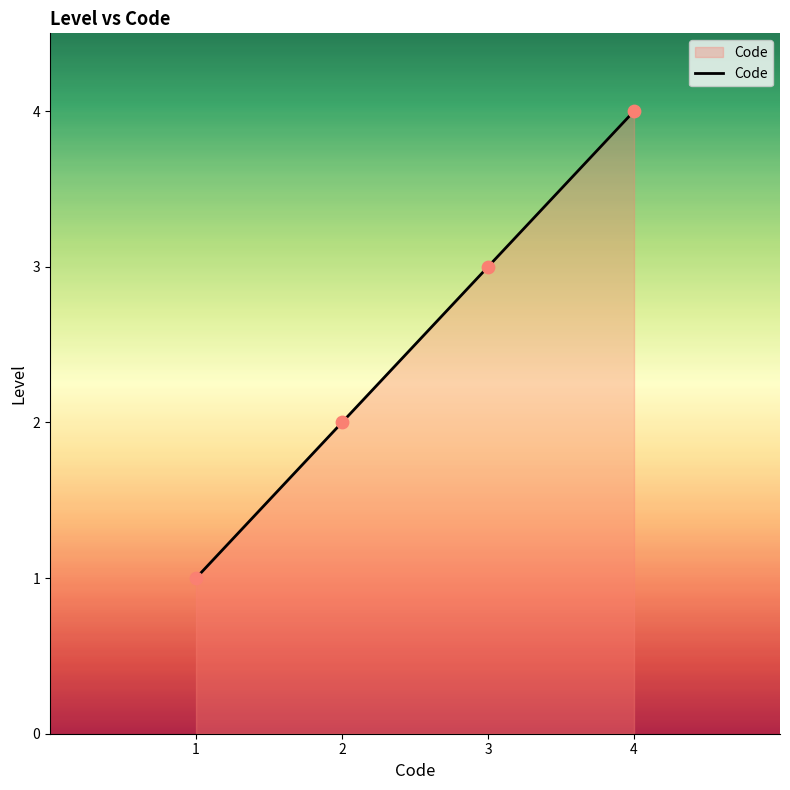

What is the ratio of the value at 4 to the value at 3?

1.3